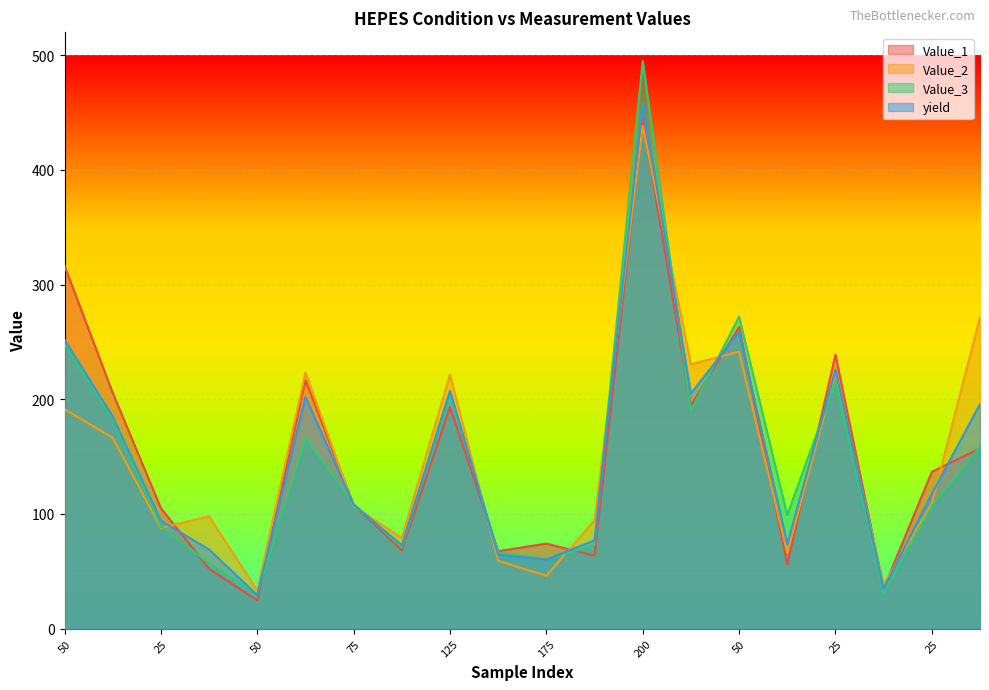

At which label does Value_2 first exceed 108?

50